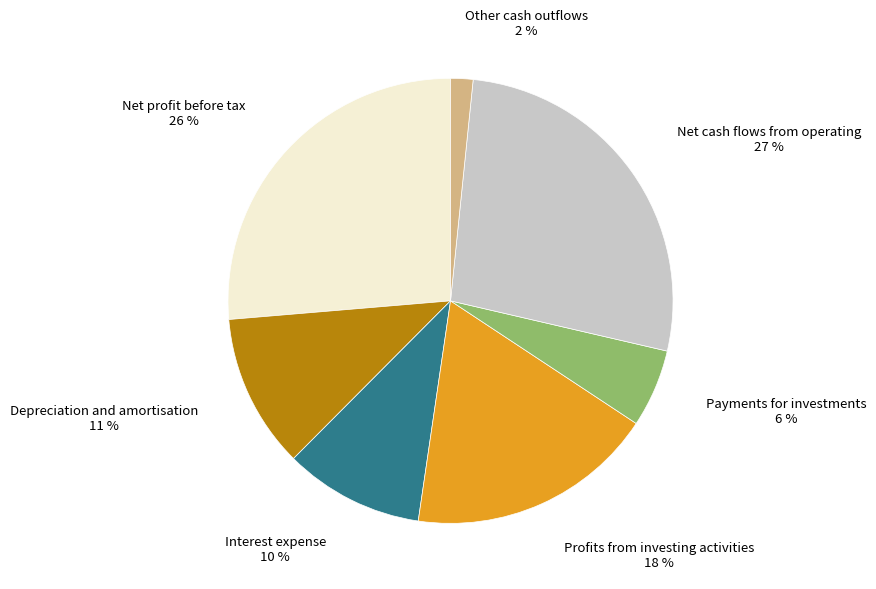

Is there a majority slice in this chart?

No